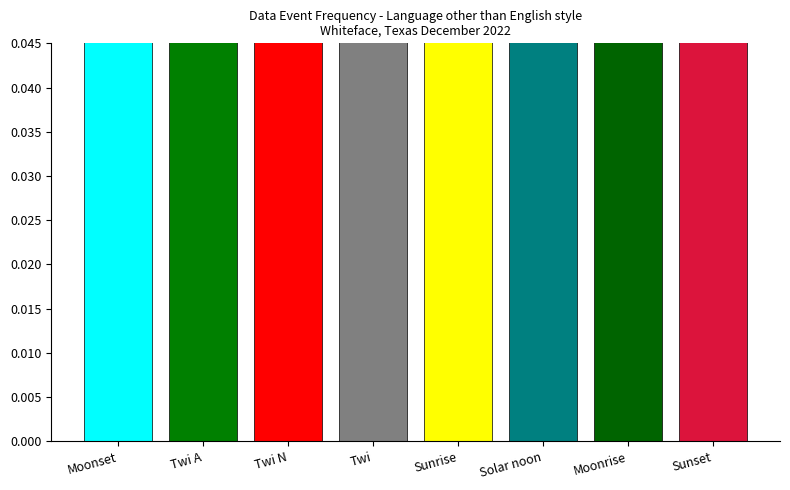

Count the number of categories in the chart.

8